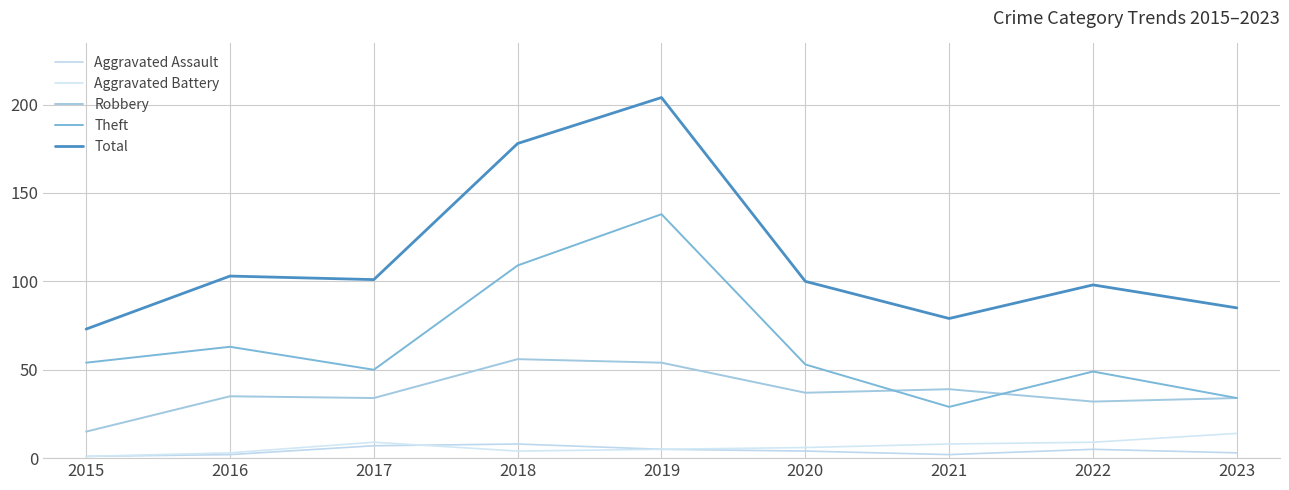

What is the average value of the Robbery series?

37